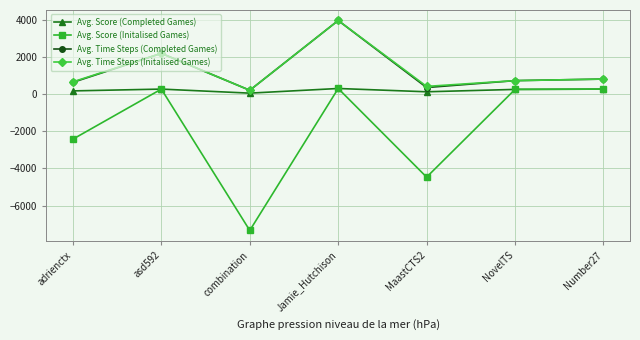

Is it true that Avg. Score (Completed Games) equals 274.8 at asd592?

True